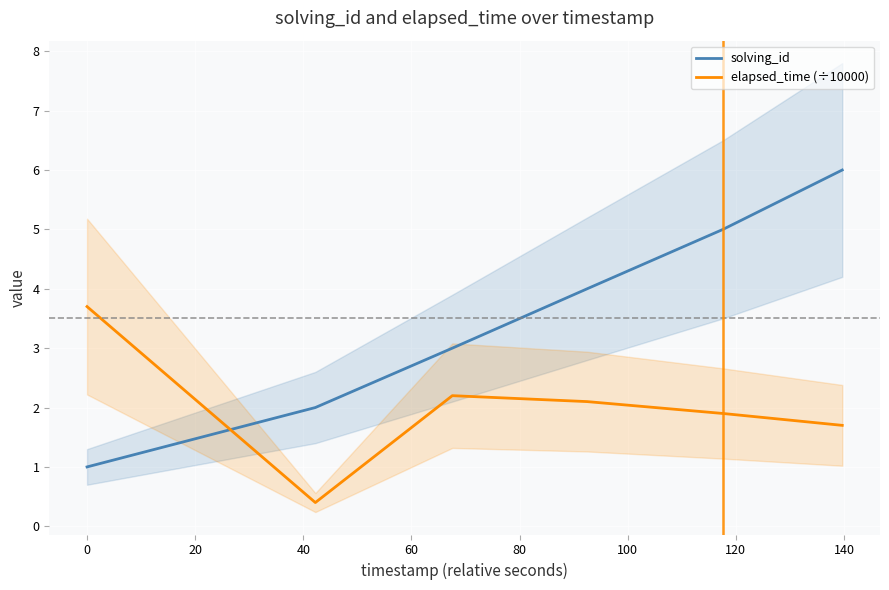

What is the difference between the maximum and minimum values in the elapsed_time (÷10000) series?

3.3